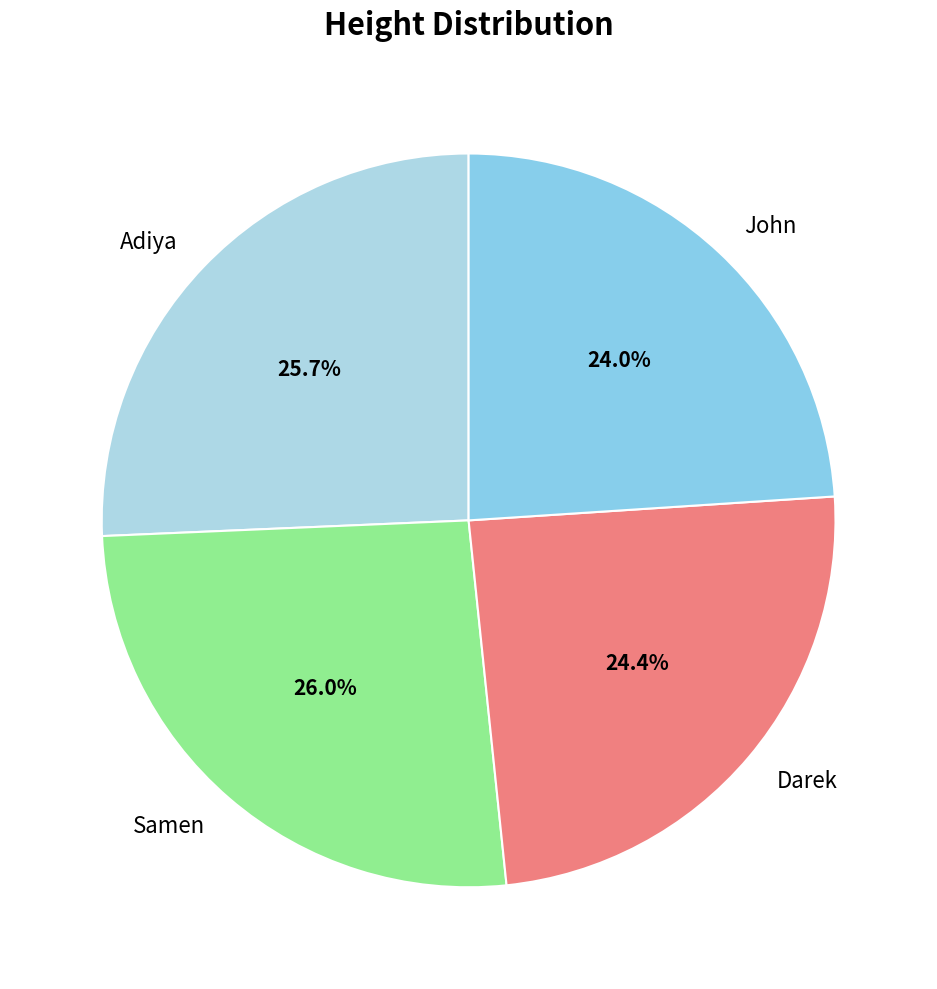

Does John represent more than half of the total?

No